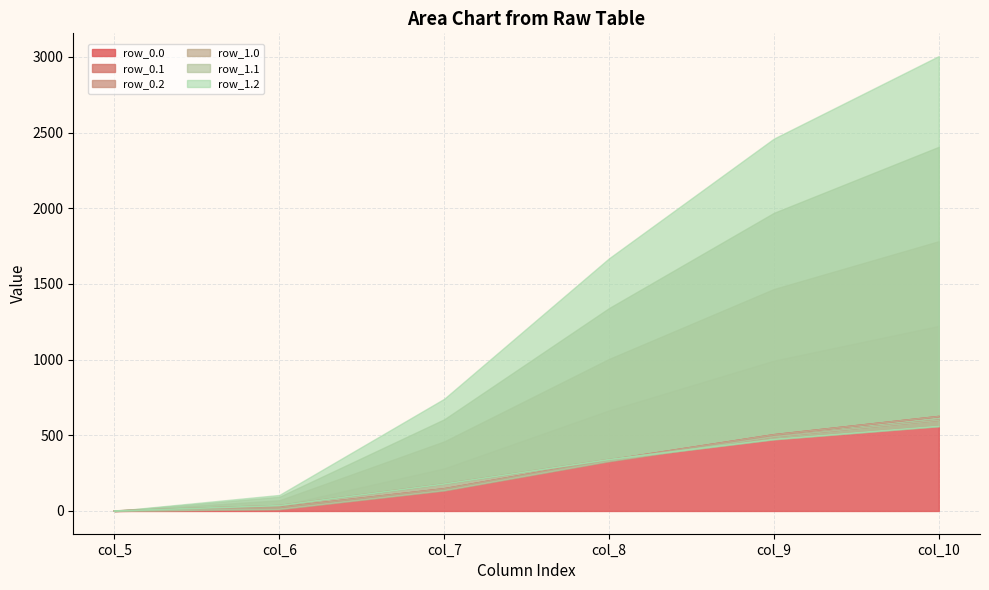

What is the approximate value of row_0.1 at col_8?

328.7